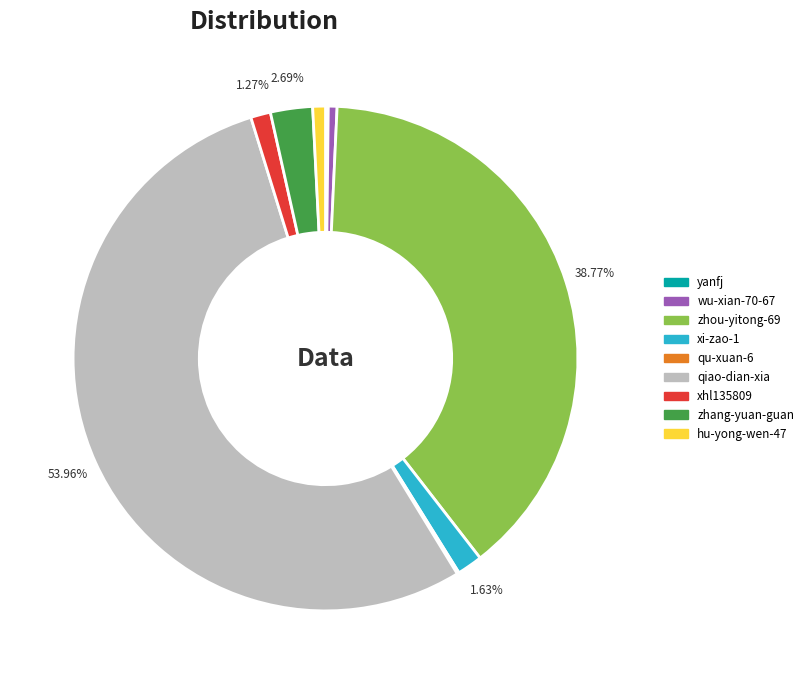

Which slice is the largest?

qiao-dian-xia